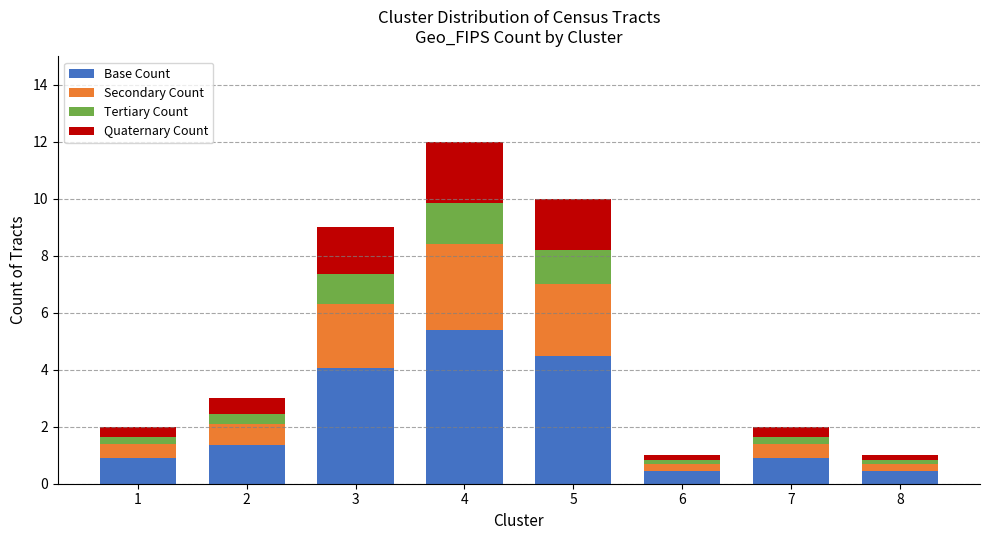

How many bars are there in total?

8